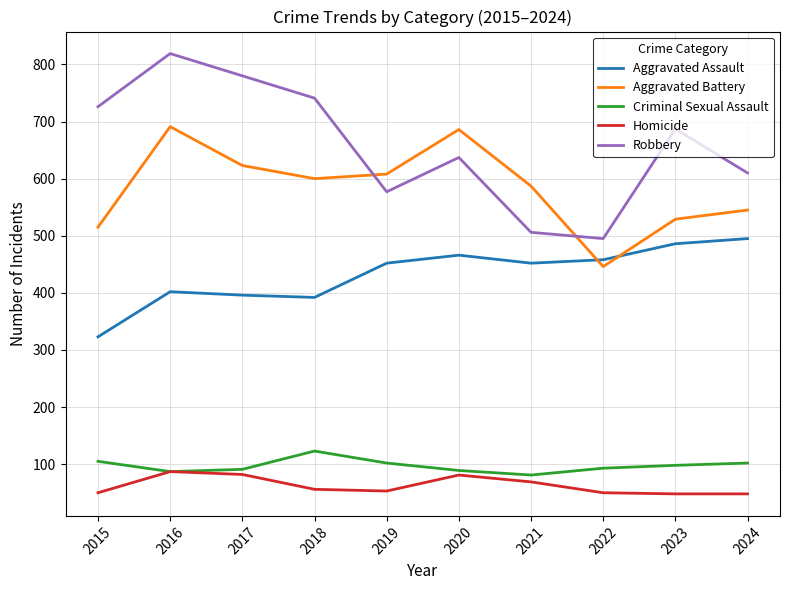

Where do Aggravated Assault and Aggravated Battery first cross each other?

2021 and 2022